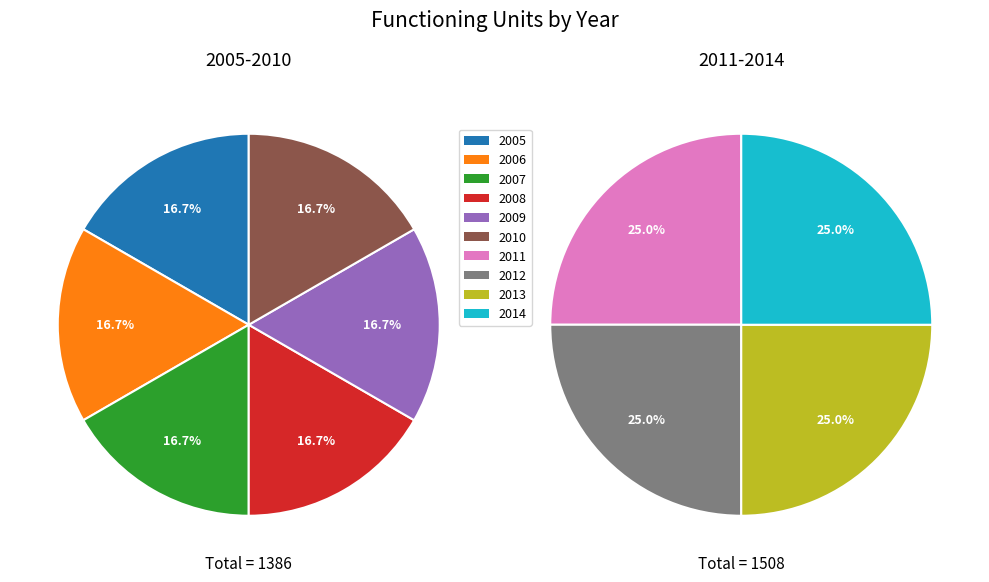

Which has a higher value, 2009 or 2012?

2012